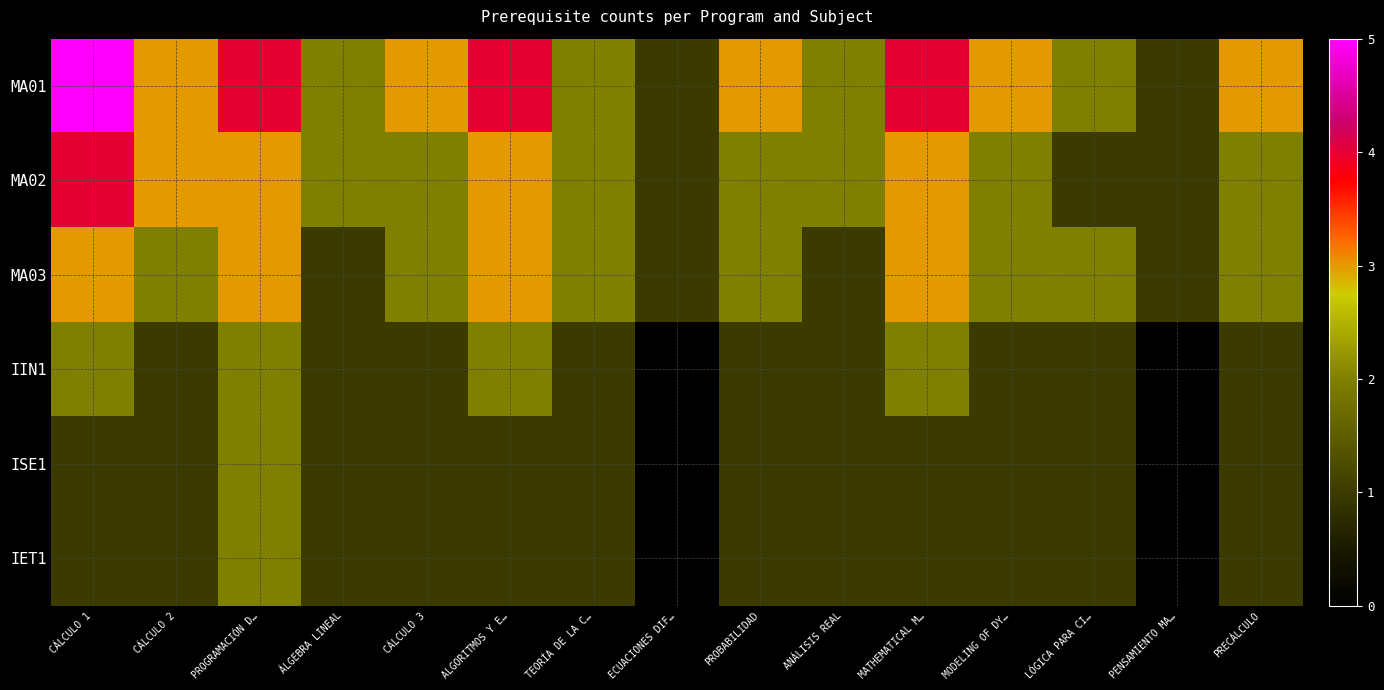

Count the number of data series in this chart.

6